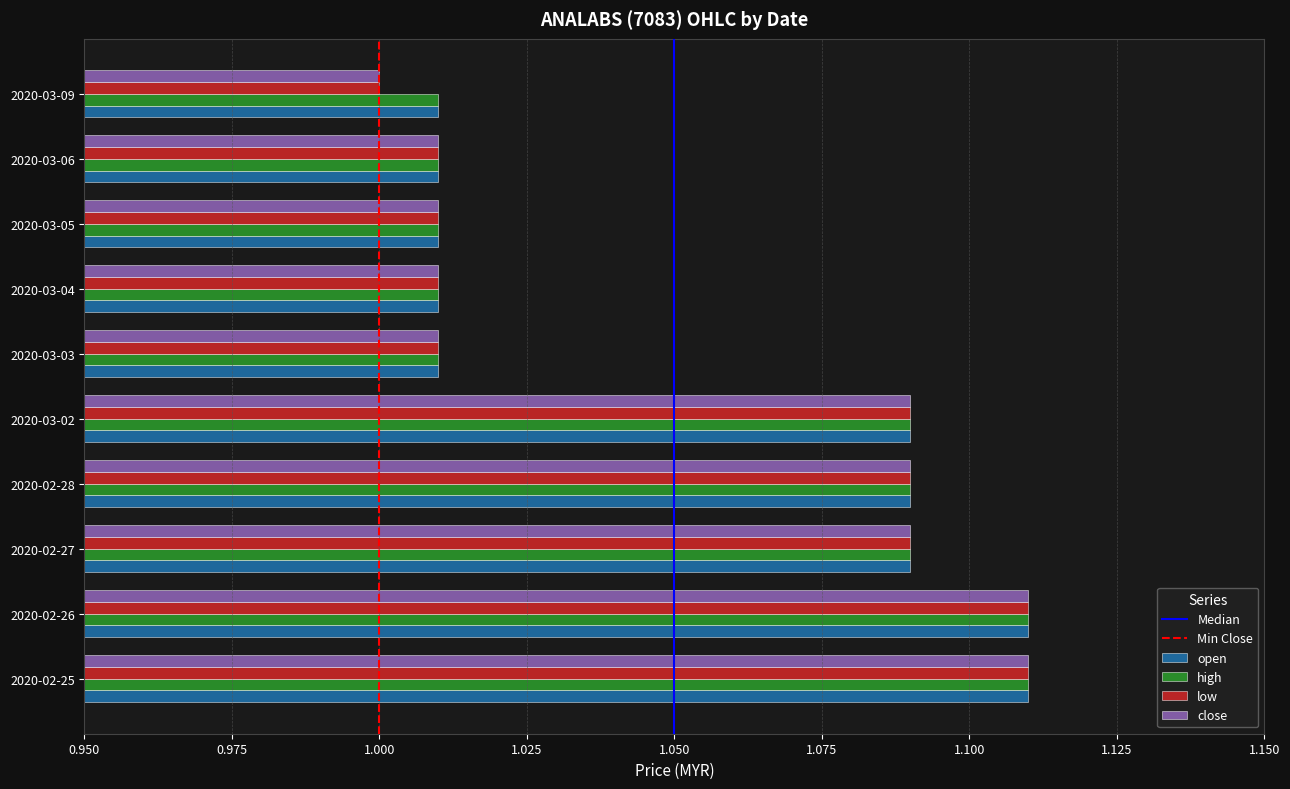

How many data points in close are above 1?

9